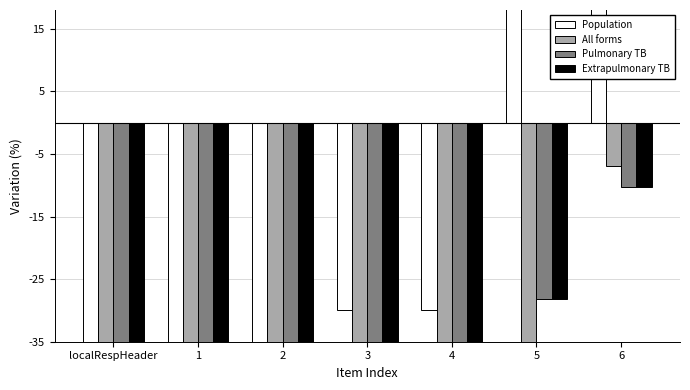

How many data points does each series have?

7